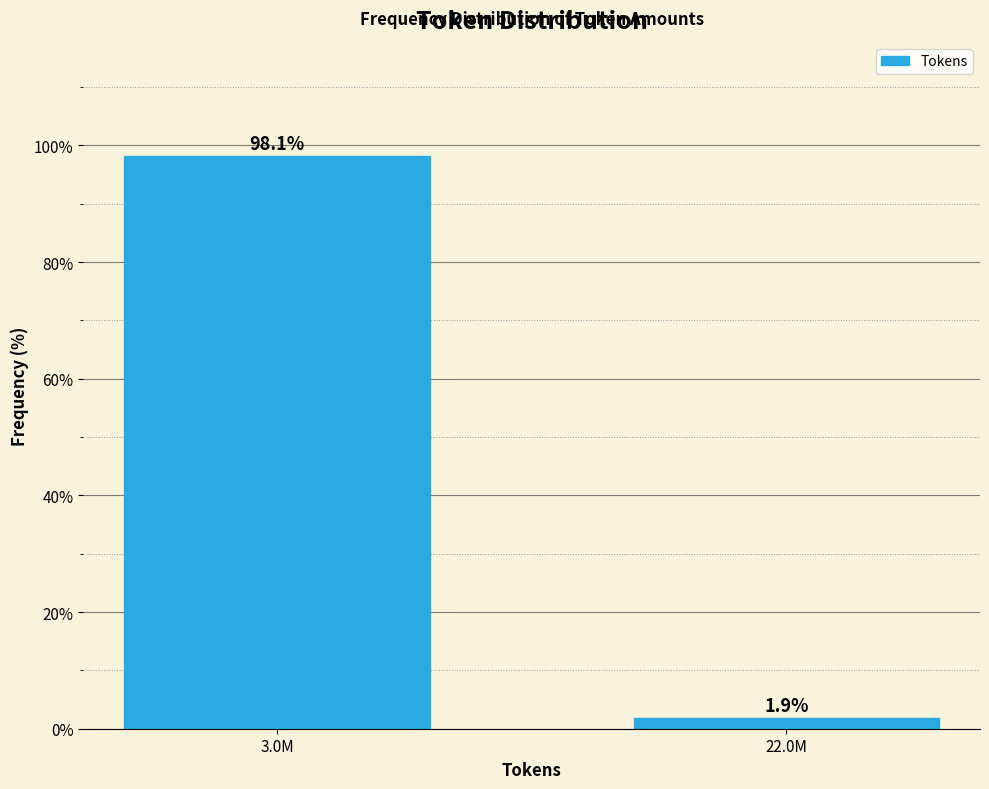

Reading left to right, extract all data points from this chart.

98.1	1.9